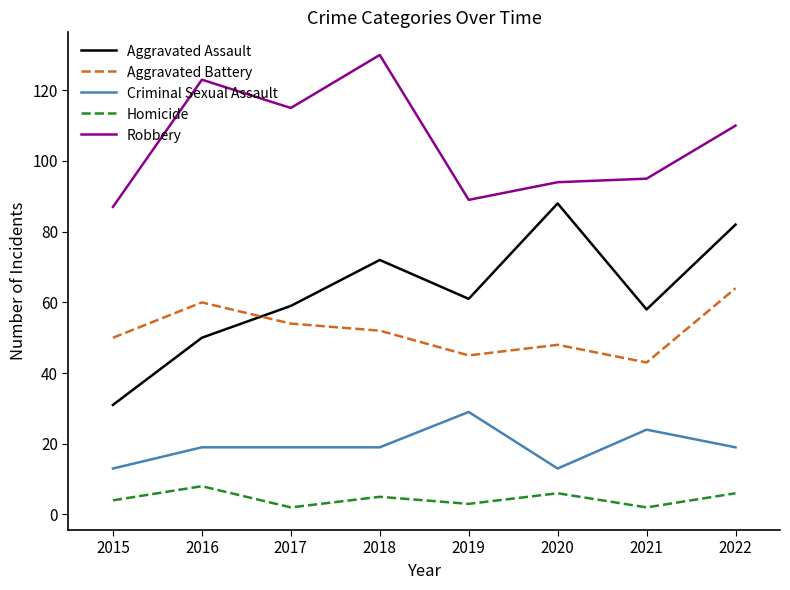

What is the average value of the Robbery series?

105